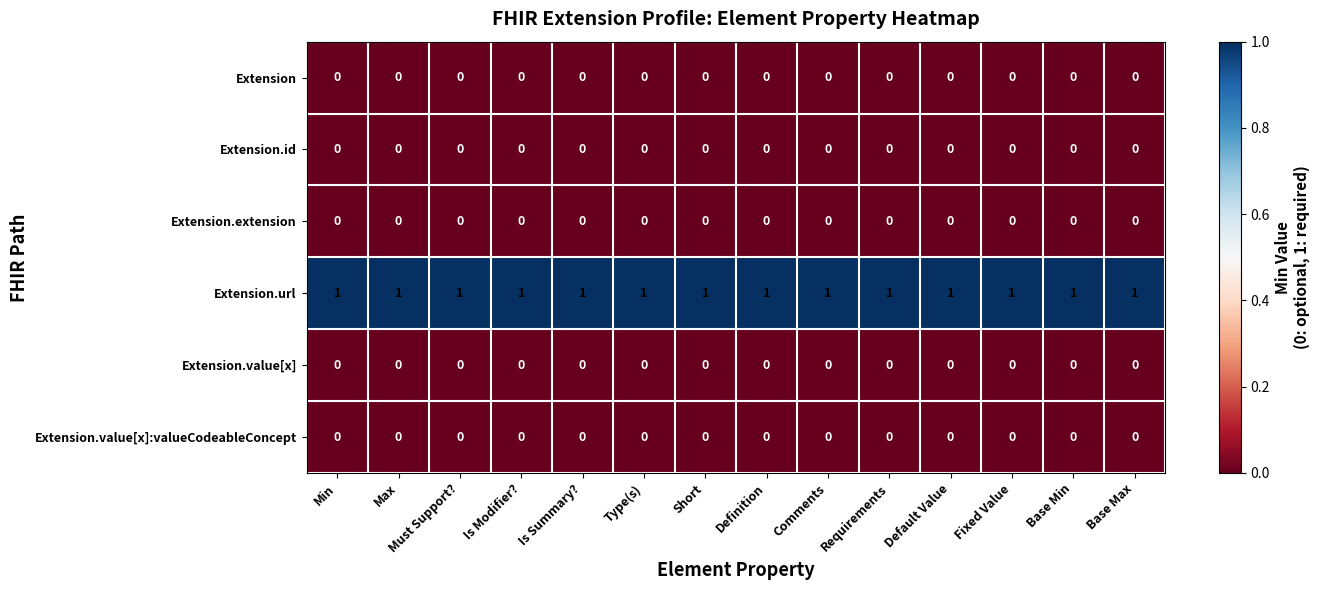

Which series has the largest total across all categories?

Extension.url